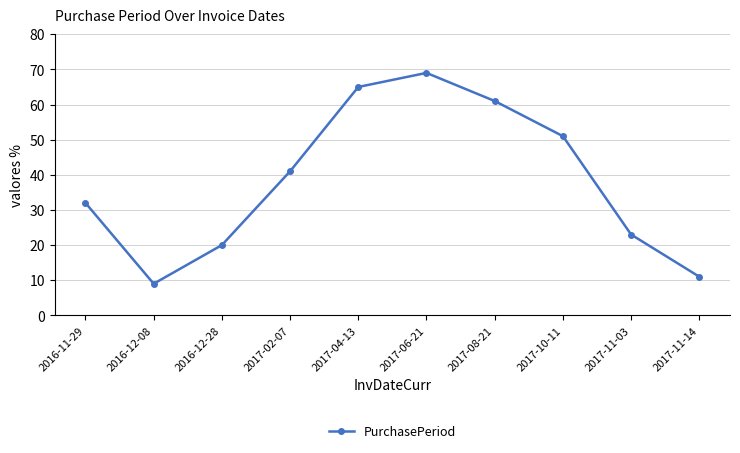

What is the smallest value displayed?

9